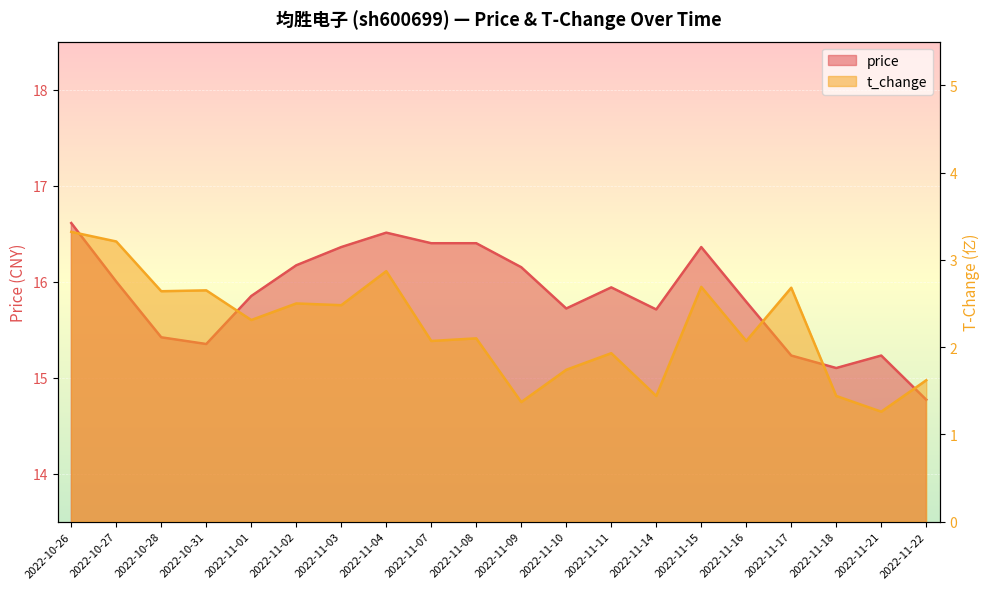

Which series has the largest total across all categories?

price